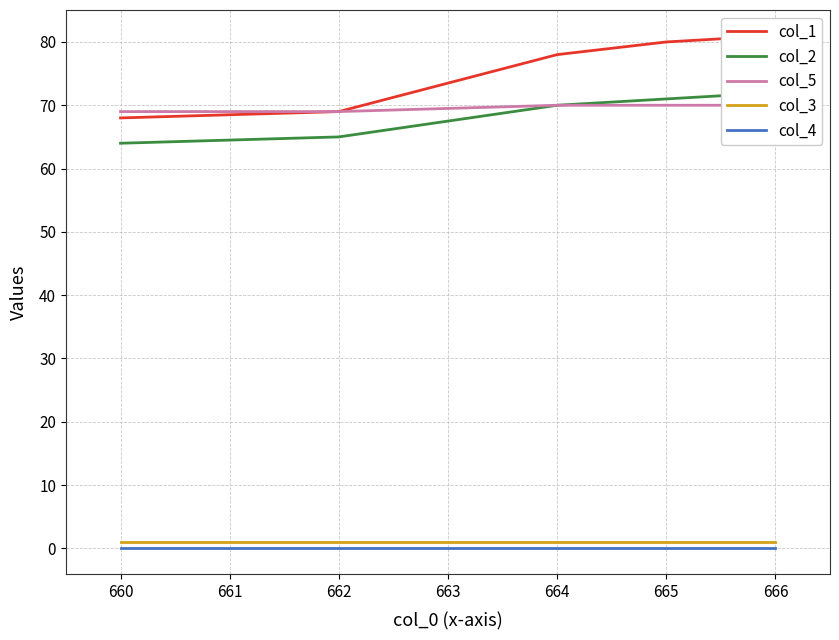

Is this an area chart (filled region under the line)?

No